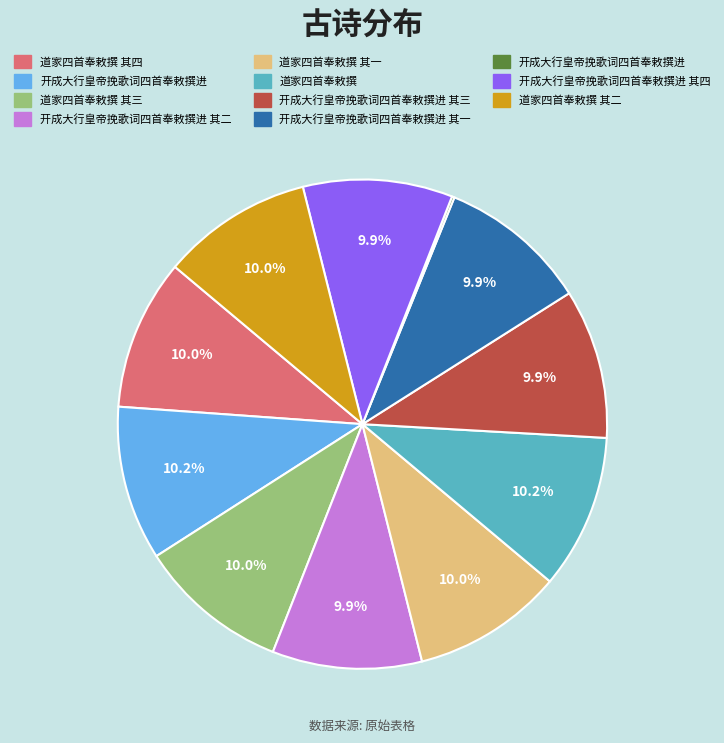

Is there any slice that represents more than half of the pie?

No